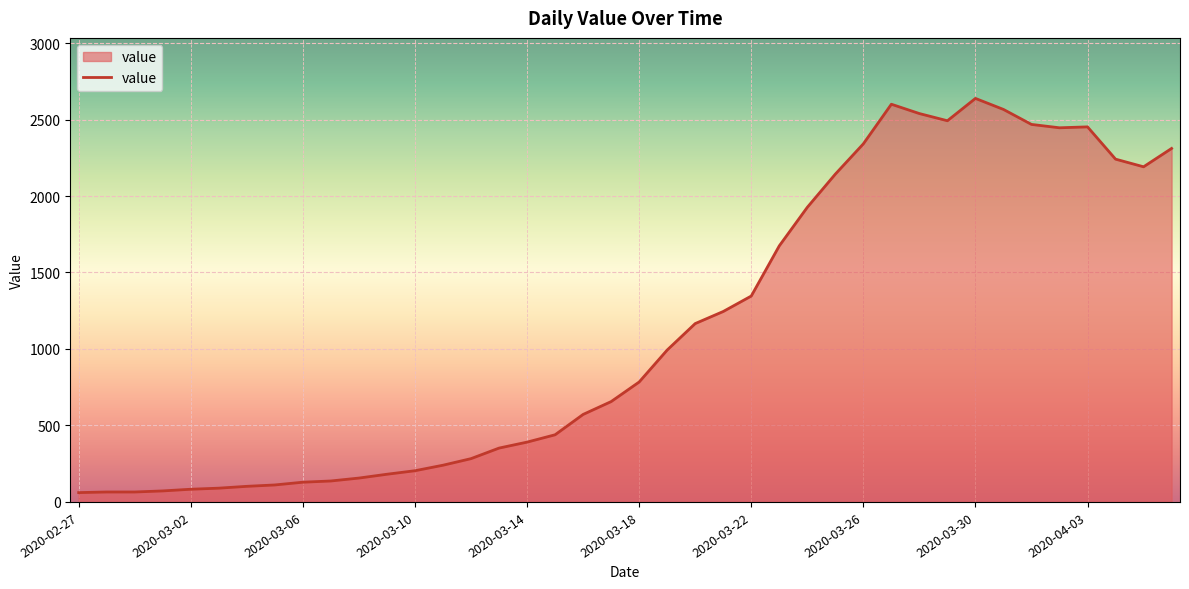

What is the greatest value displayed?

2638